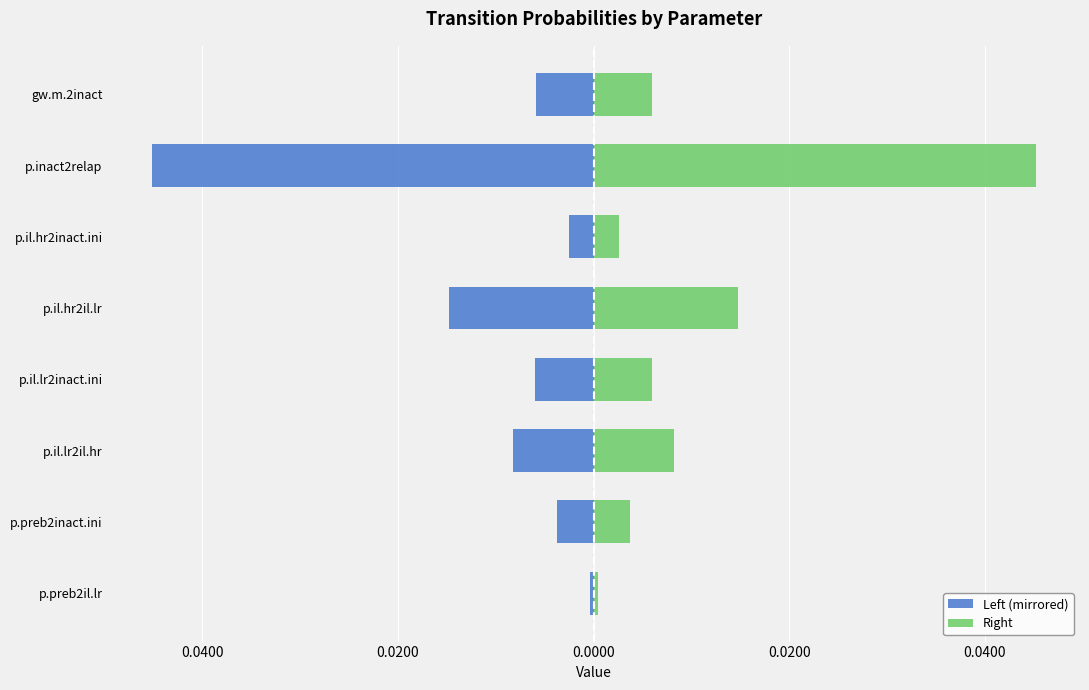

At how many categories does at least one series exceed 0?

8